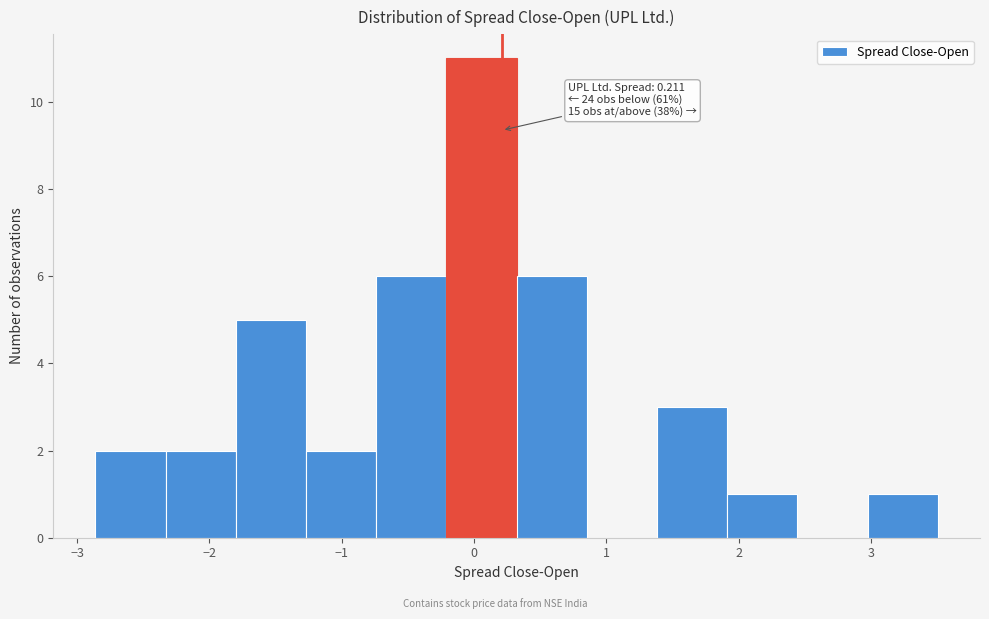

Which range on the x-axis has the tallest bar?

-0.2 to 0.3